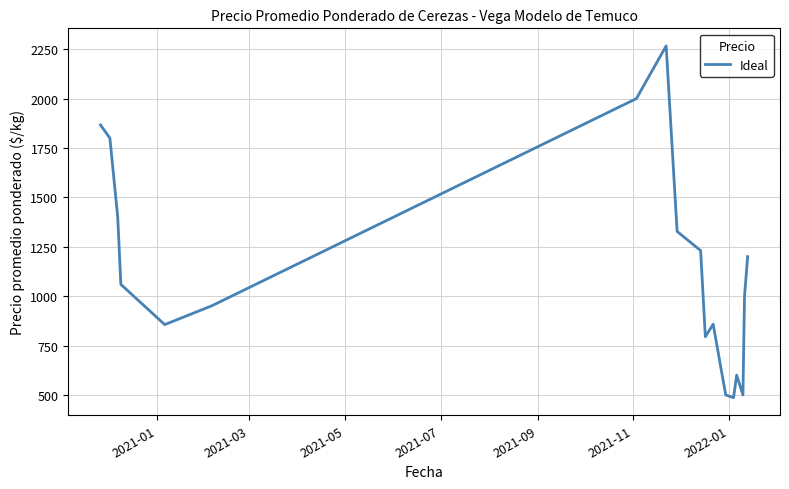

What is the difference between the maximum and minimum values?

1780.7